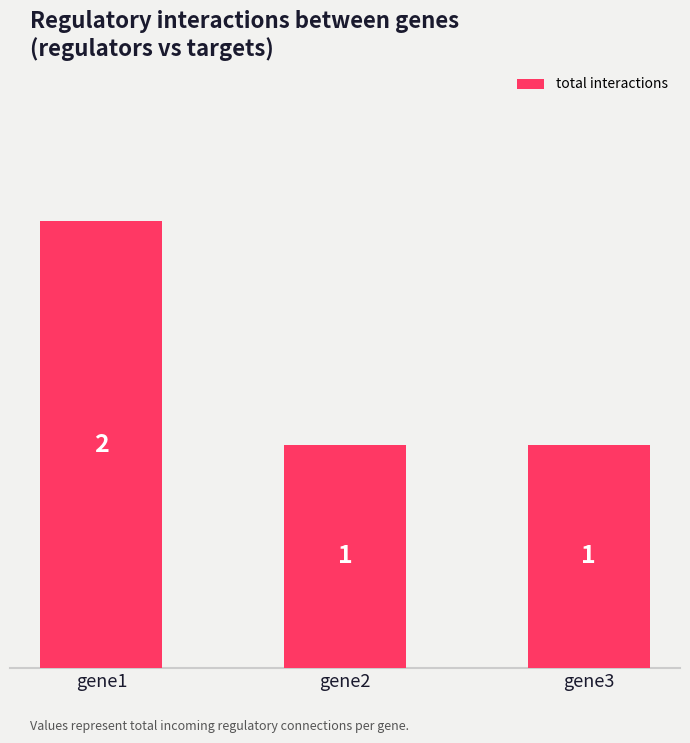

Count the values in the range 1 to 2.

3